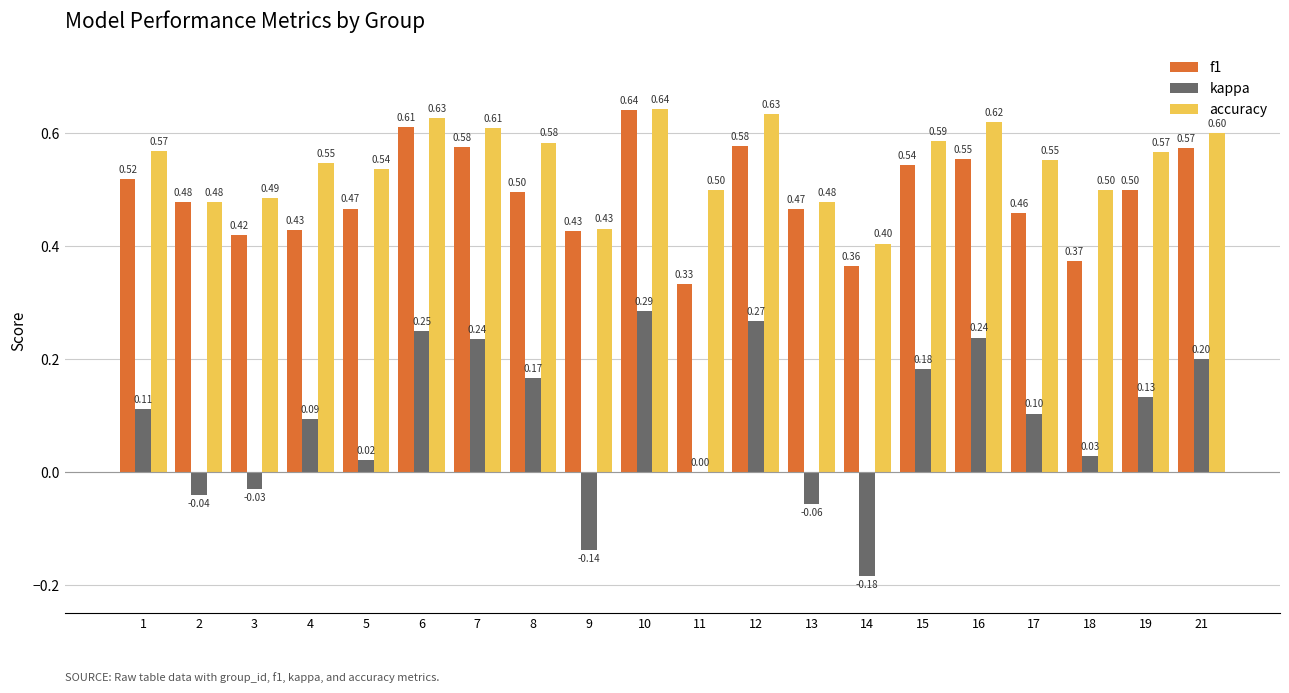

Which series has the largest total across all categories?

accuracy